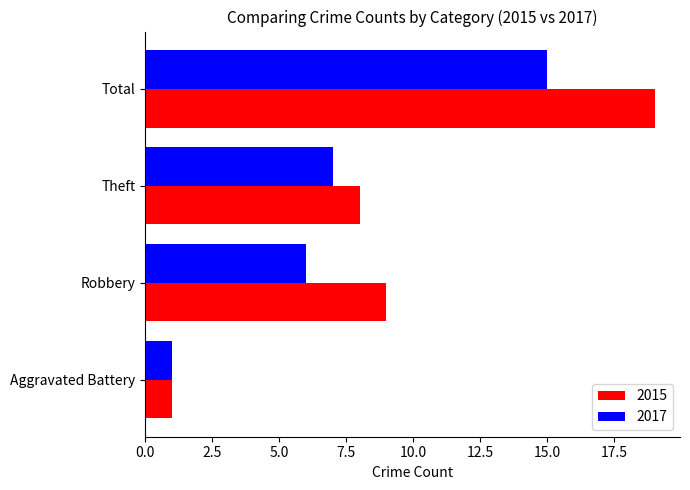

What is the average value of the 2017 series?

7